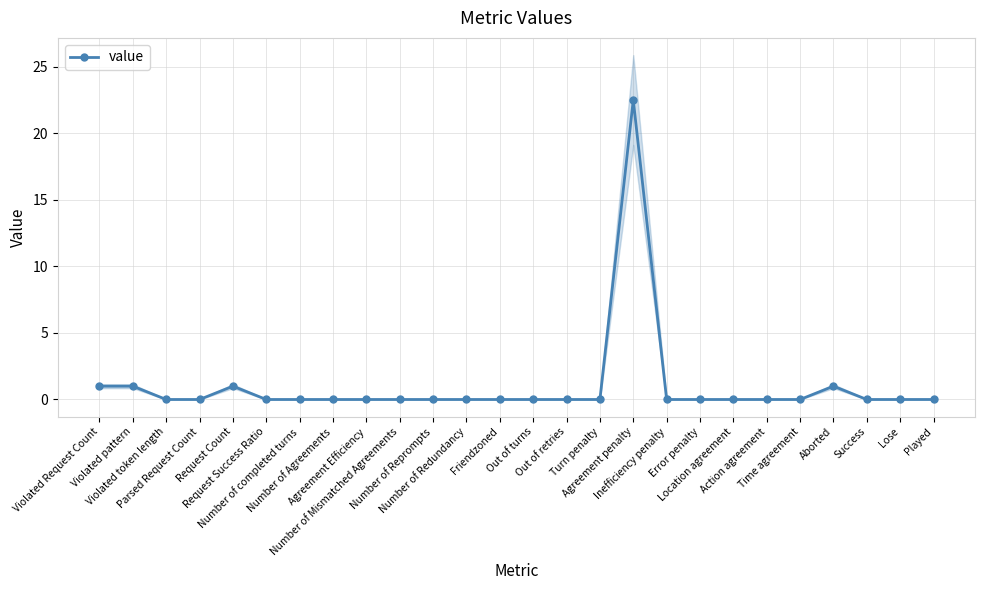

List the labels in order of value, smallest first.

Violated token length, Parsed Request Count, Request Success Ratio, Number of completed turns, Number of Agreements, Agreement Efficiency, Number of Mismatched Agreements, Number of Reprompts, Number of Redundancy, Friendzoned, Out of turns, Out of retries, Turn penalty, Inefficiency penalty, Error penalty, Location agreement, Action agreement, Time agreement, Success, Lose, Played, Violated Request Count, Violated pattern, Request Count, Aborted, Agreement penalty